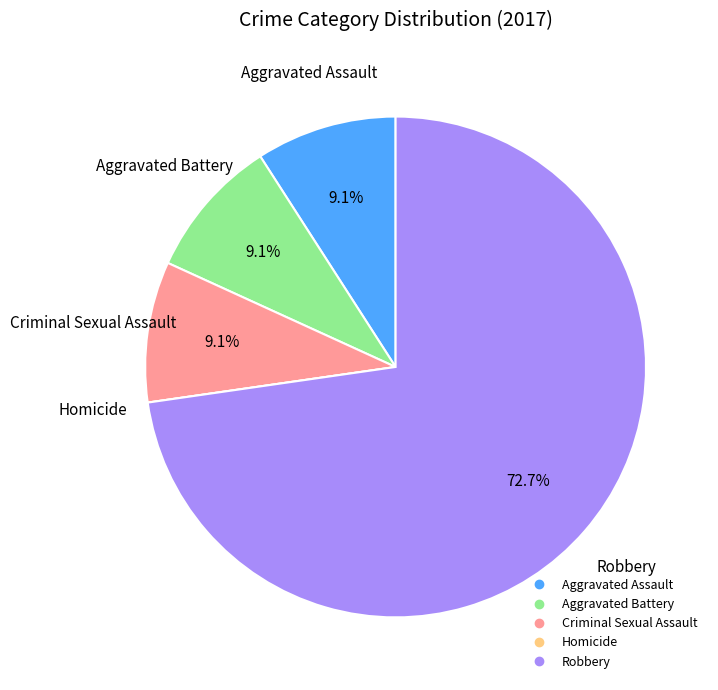

To the nearest percent, what is the difference between the largest and smallest slice percentages?

73%